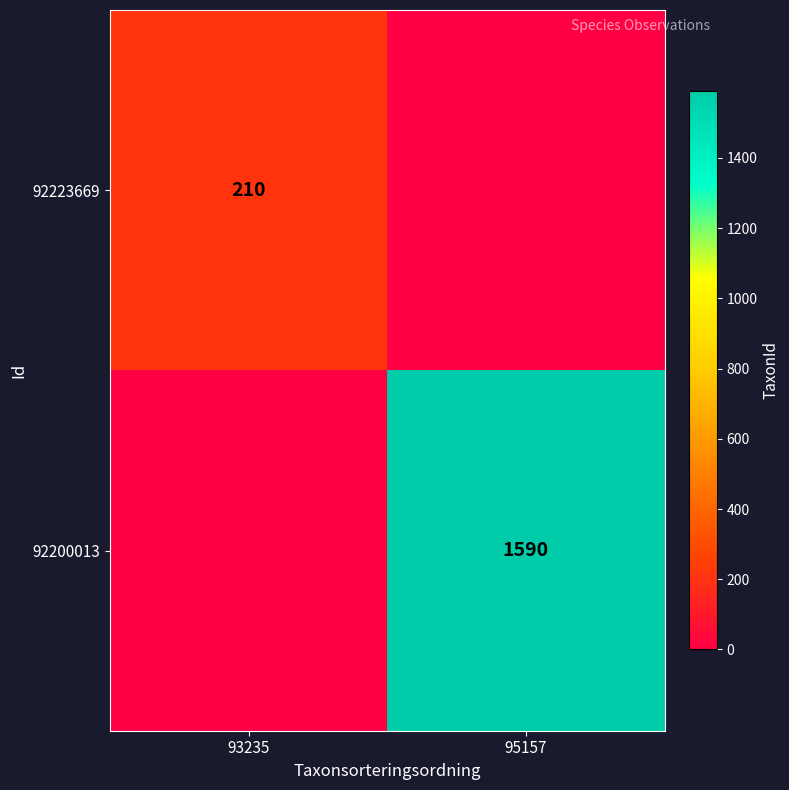

Is it true that 92200013 equals 2130 at 95157?

False